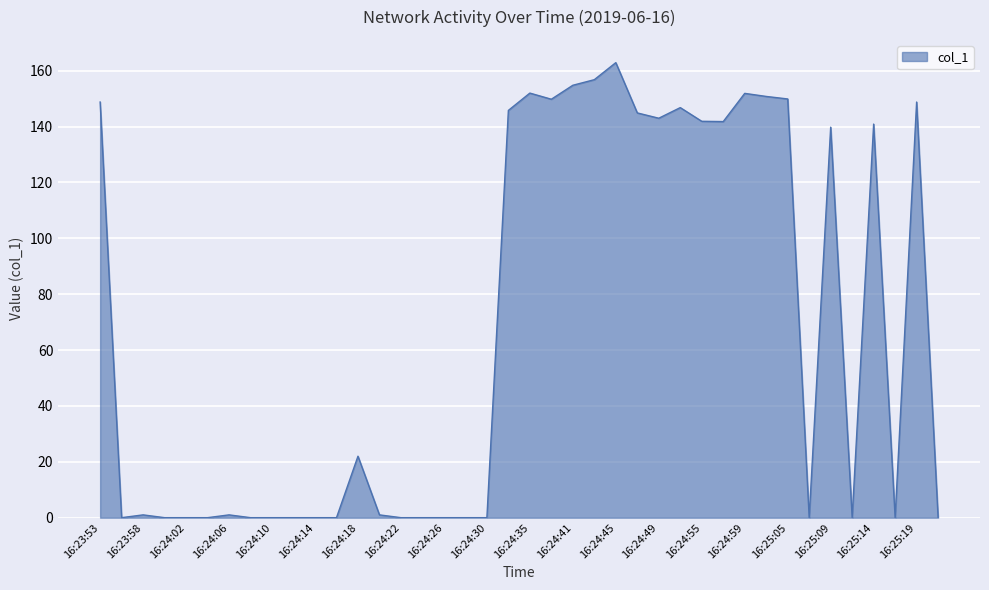

What is the greatest value displayed?

162.9